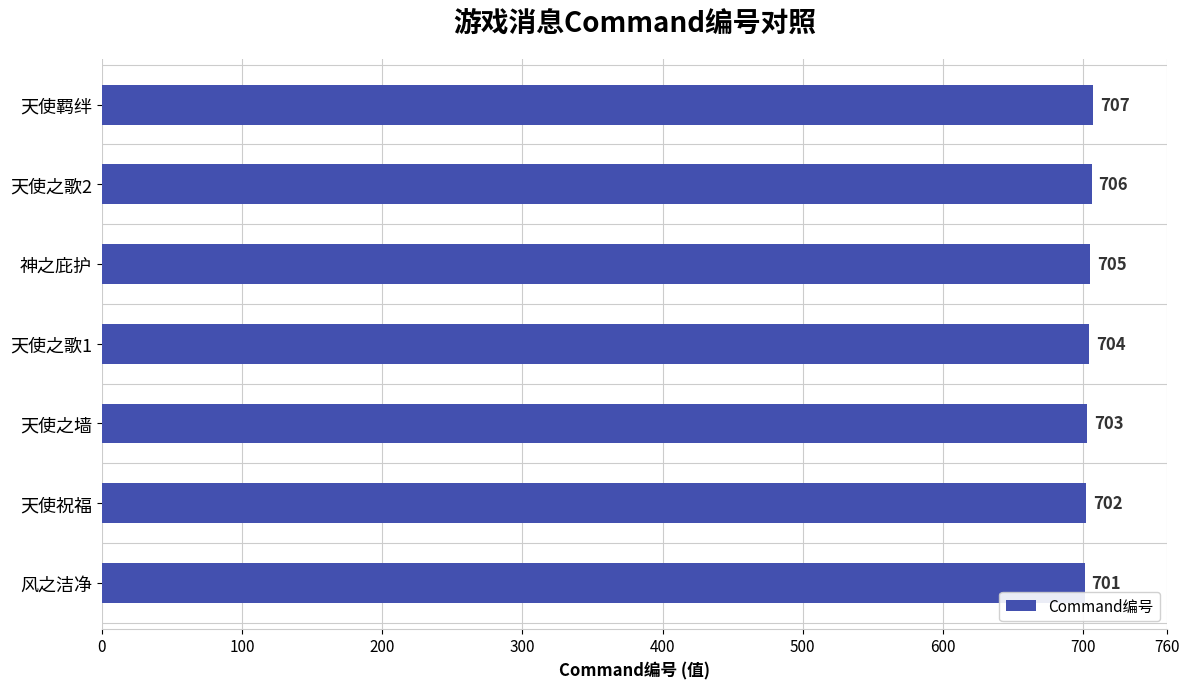

At which label is the value closest to 704?

天使之歌1